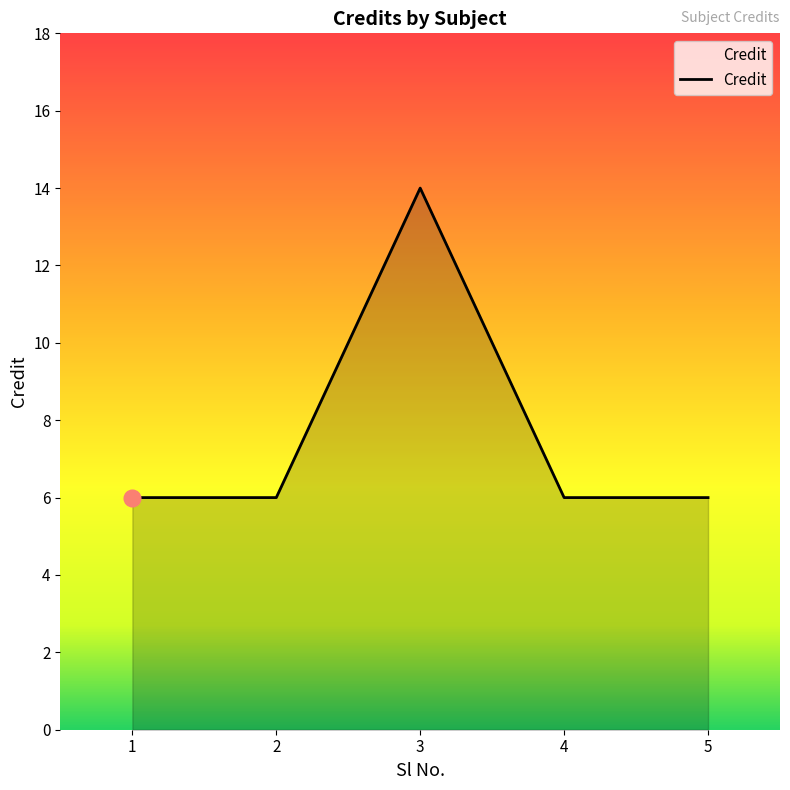

How many series are shown in this chart?

1